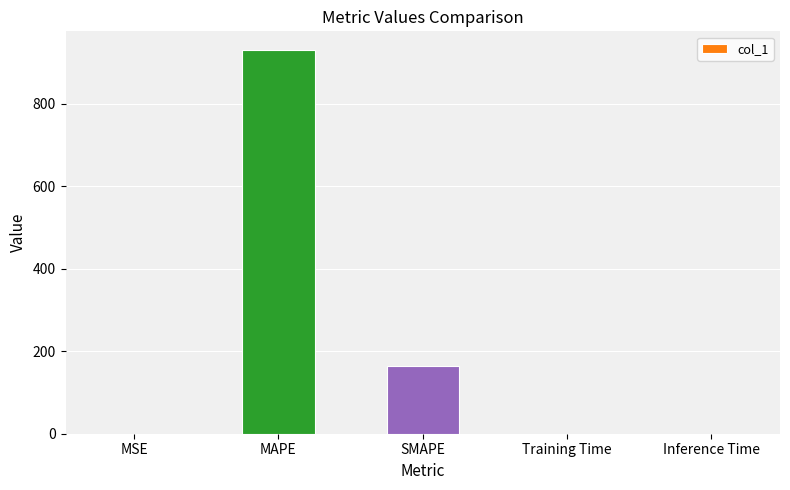

What is the sum of all values?

1094.6